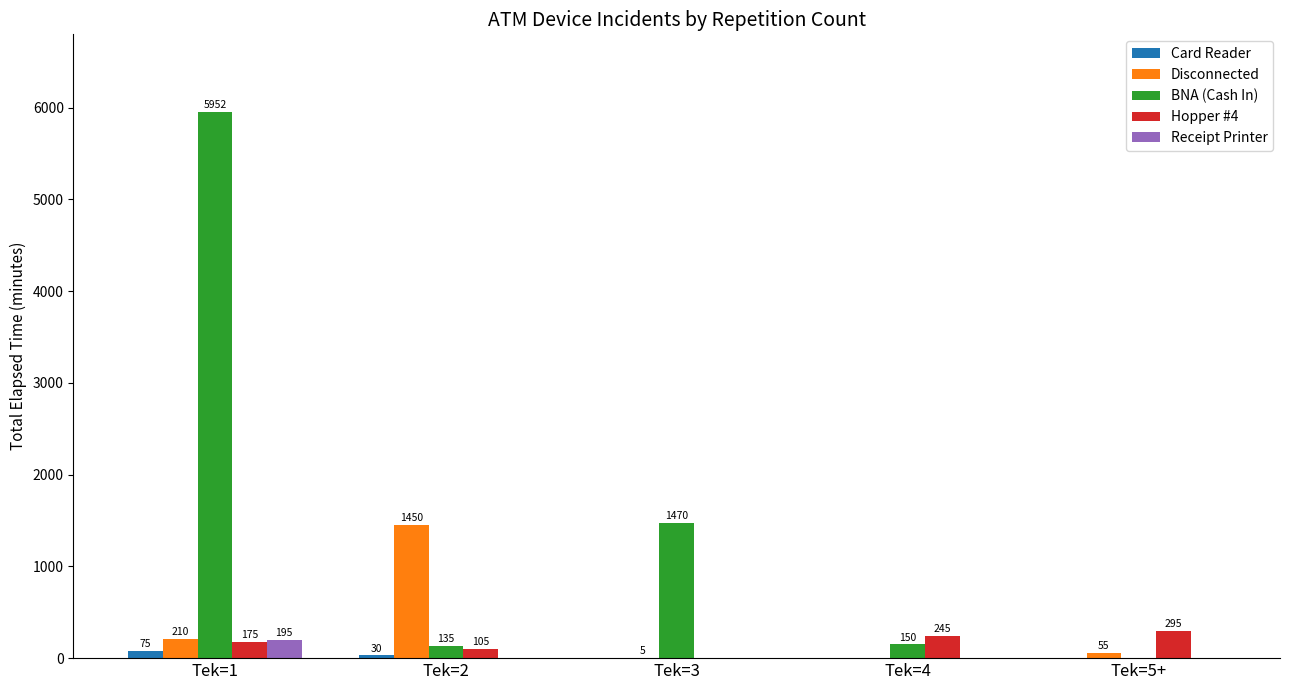

Which series changed the most between Tek=2 and Tek=4?

Disconnected